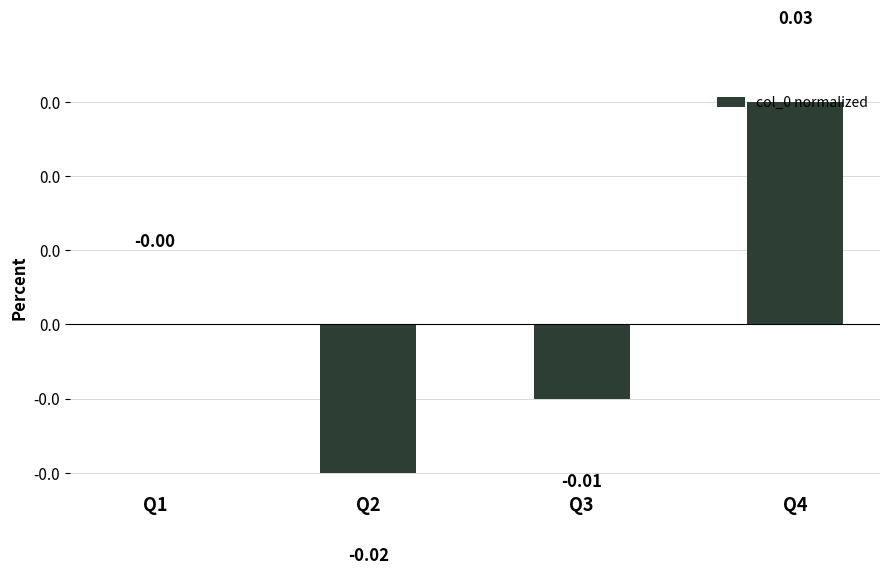

Does the chart contain any negative values?

Yes